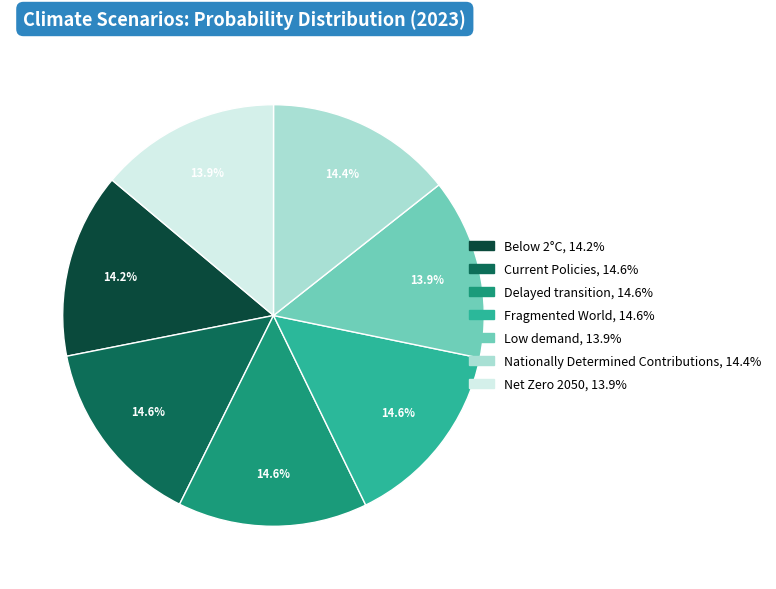

To the nearest percent, what is the combined percentage of Delayed transition and Fragmented World?

29%